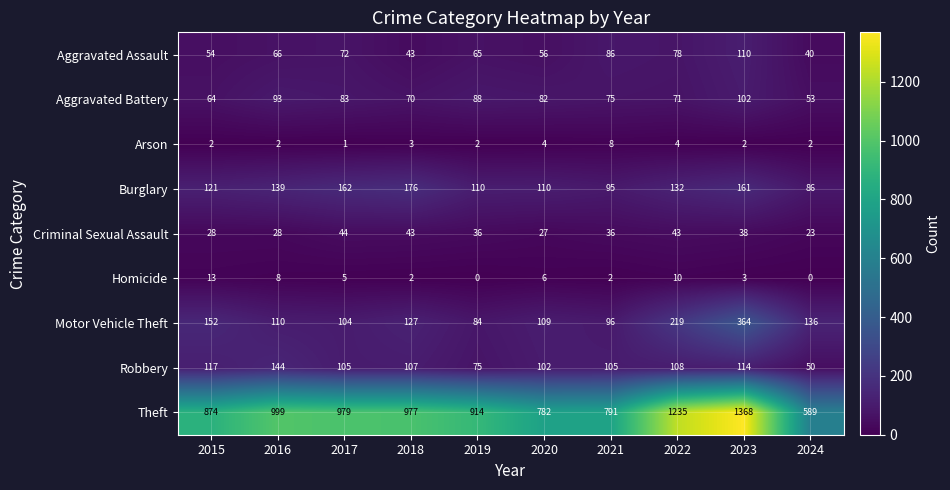

Is it true that Robbery equals 152 at 2022?

False